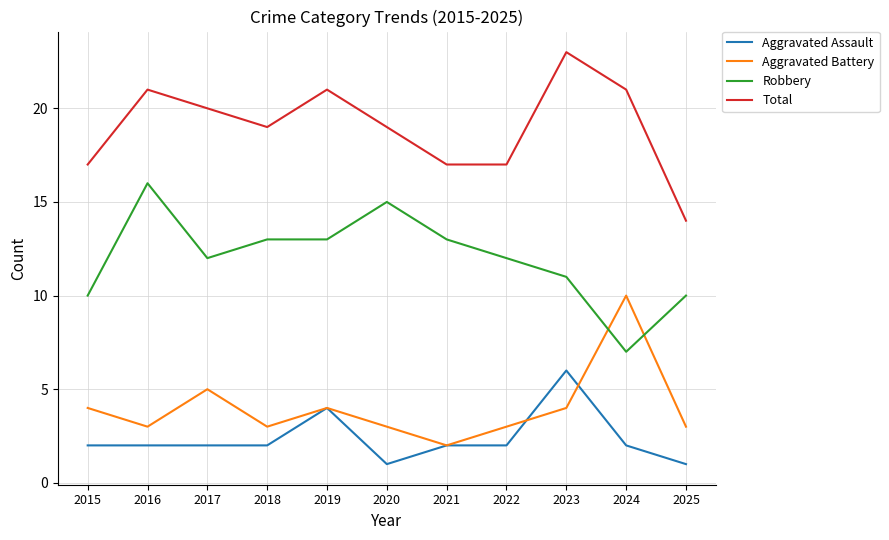

What are all the series names shown in the legend?

Aggravated Assault, Aggravated Battery, Robbery, Total